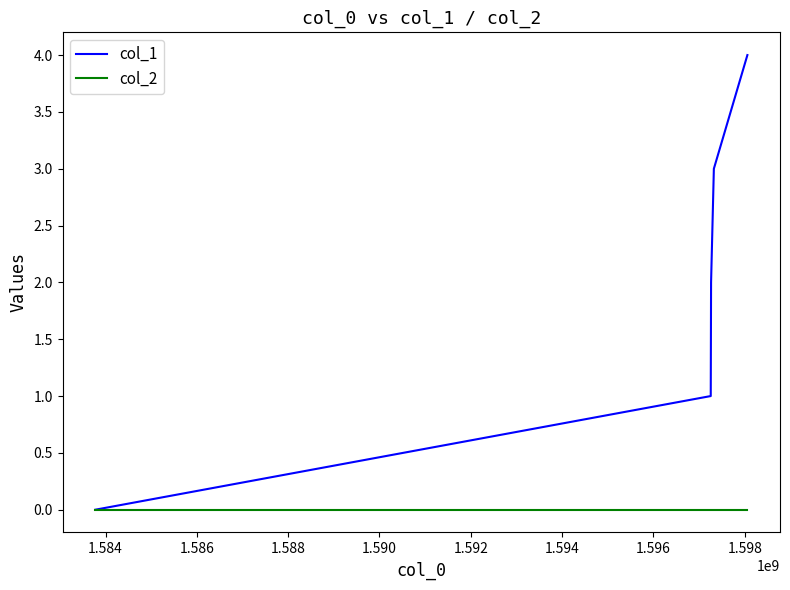

Which series has the largest total across all categories?

col_1